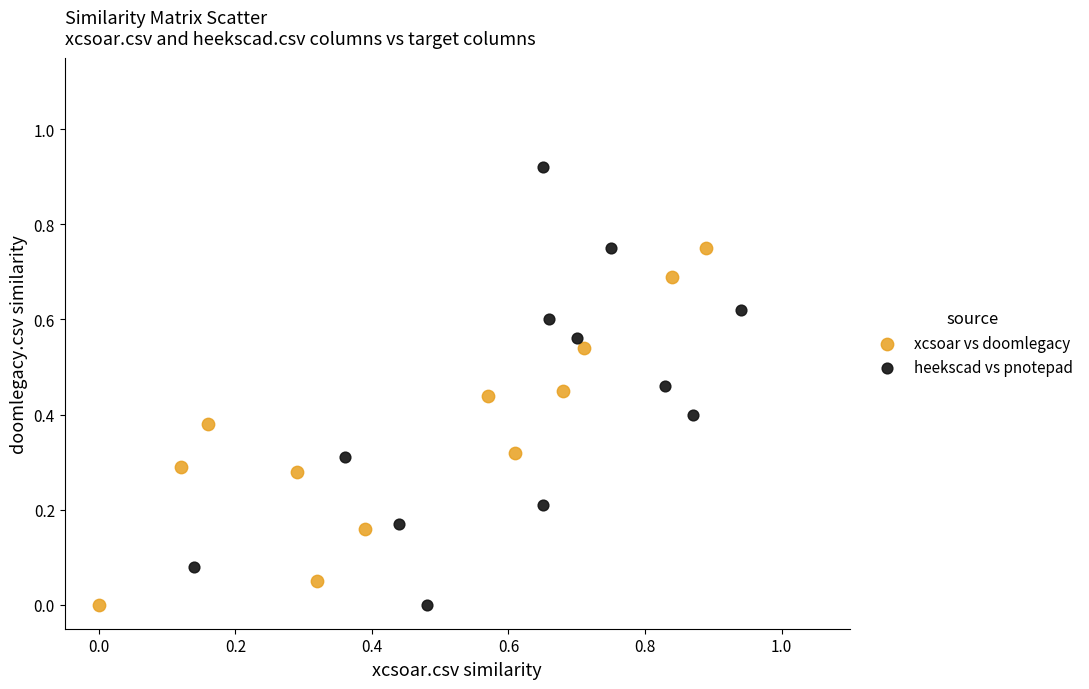

What are all the series names shown in the legend?

xcsoar vs doomlegacy, heekscad vs pnotepad